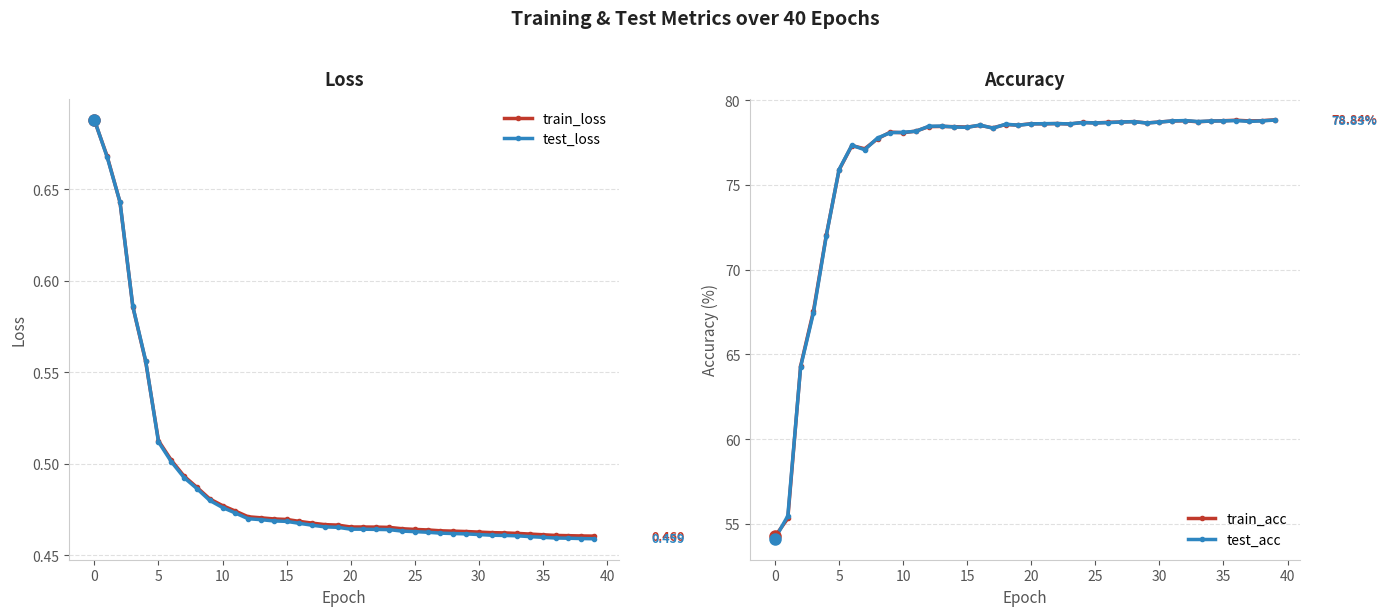

True or false: test_loss and test_acc cross at least once.

False